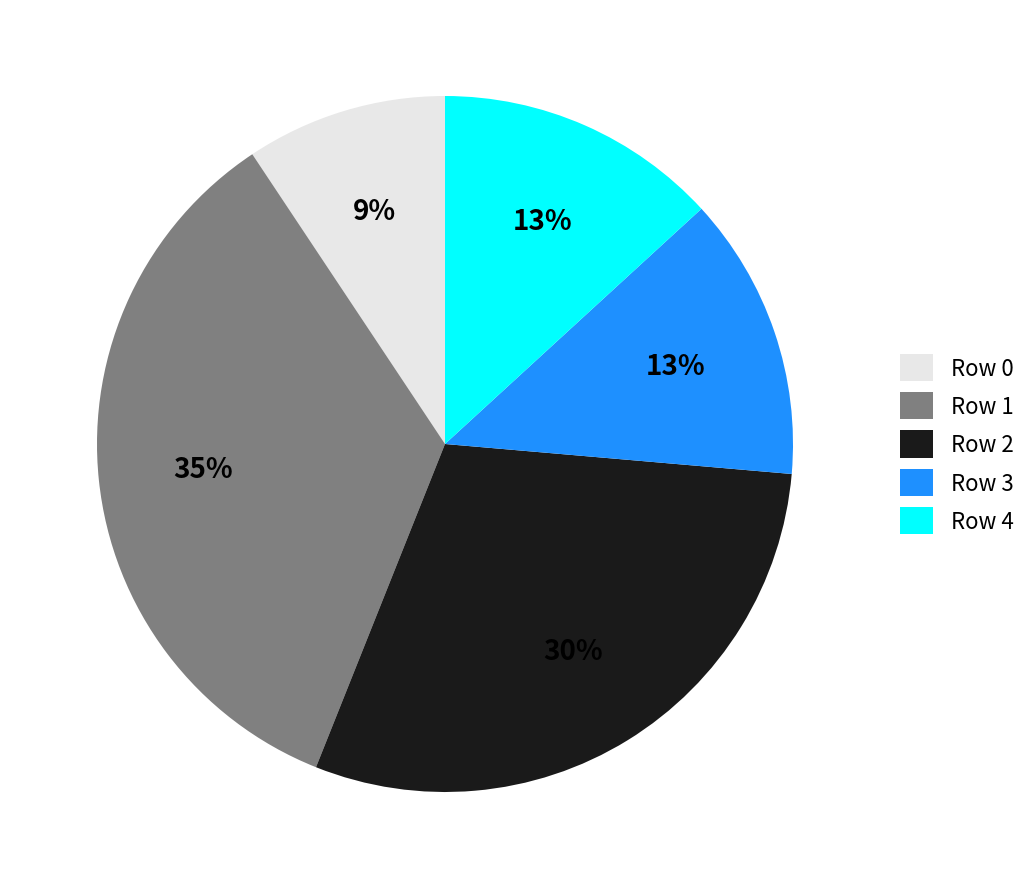

To the nearest percent, what portion does Row 4 represent?

13%